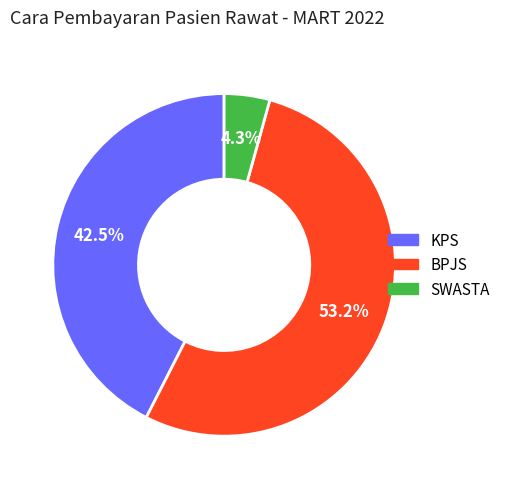

Do BPJS and SWASTA together represent more than half of the pie?

Yes